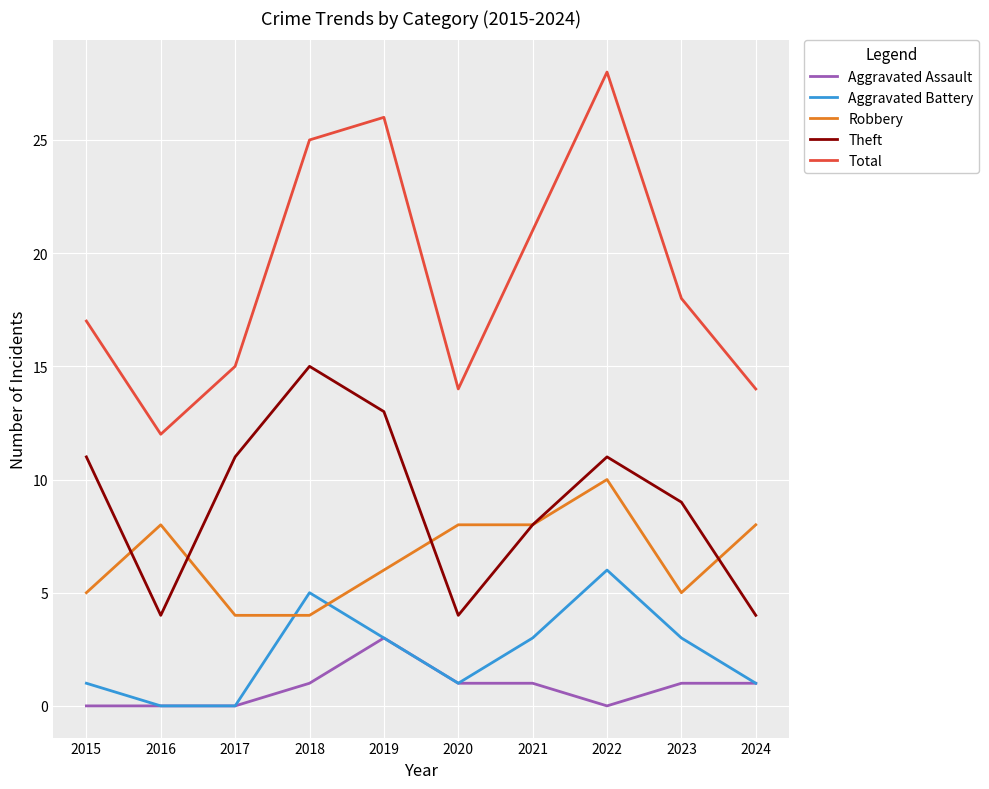

True or false: Aggravated Assault and Theft intersect in this chart.

False